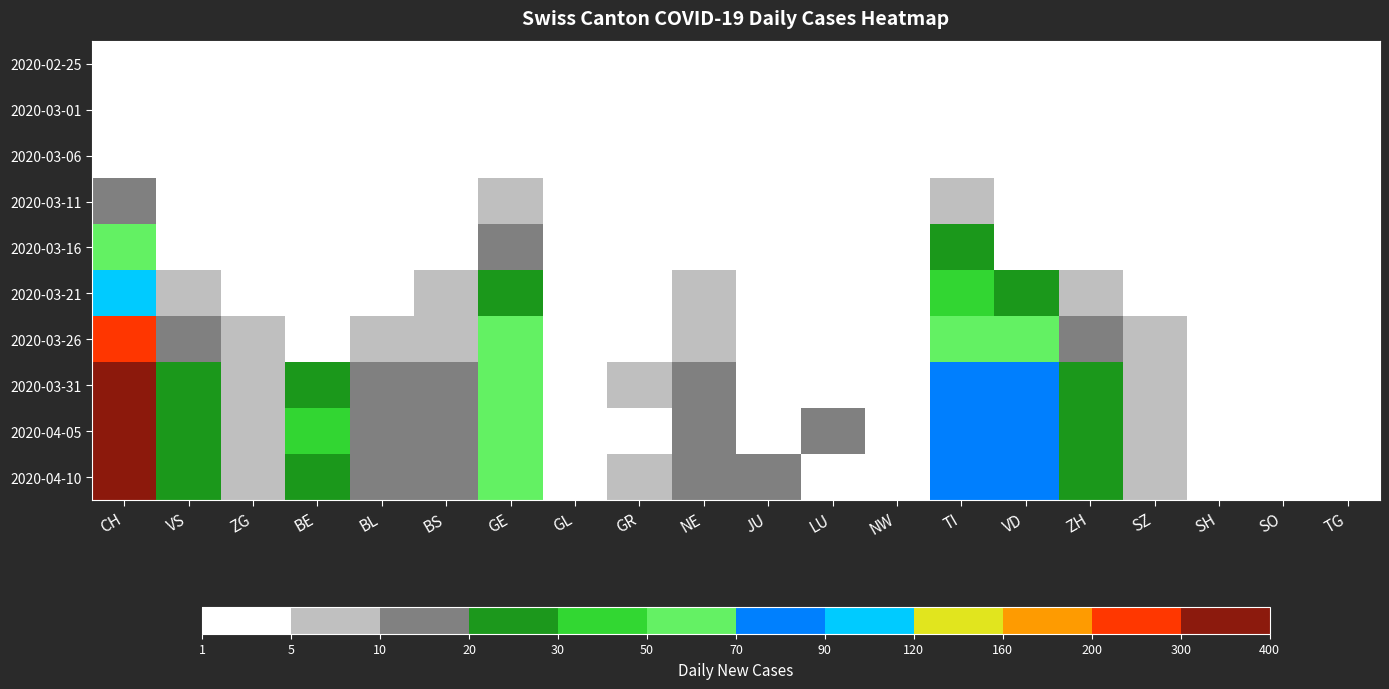

How many data points in 2020-03-31 are less than 361?

13